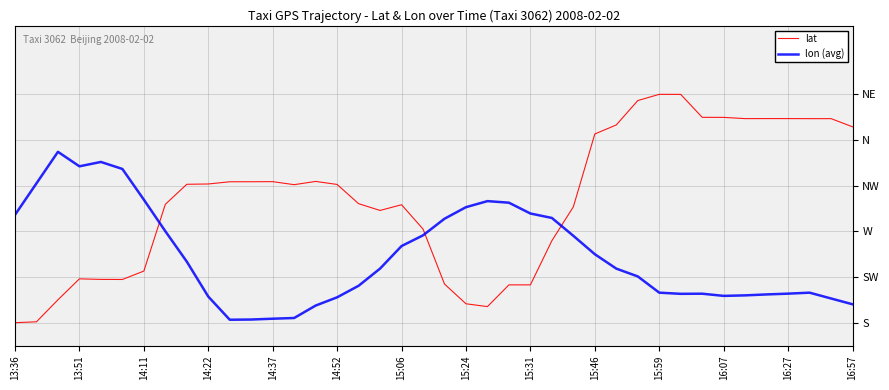

Does the chart have visible grid lines?

Yes